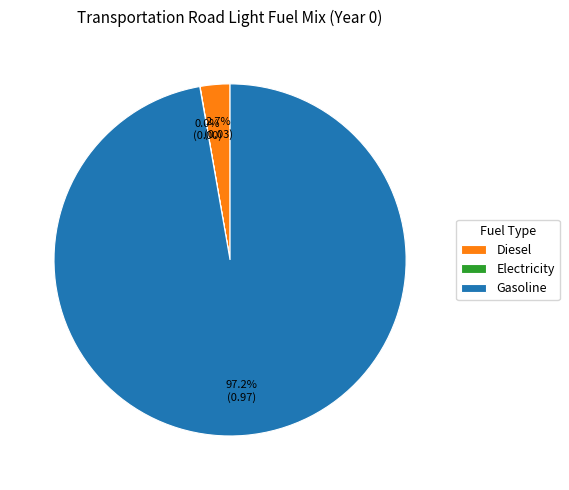

Combined, what portion of the pie is Diesel and Gasoline?

100.0%